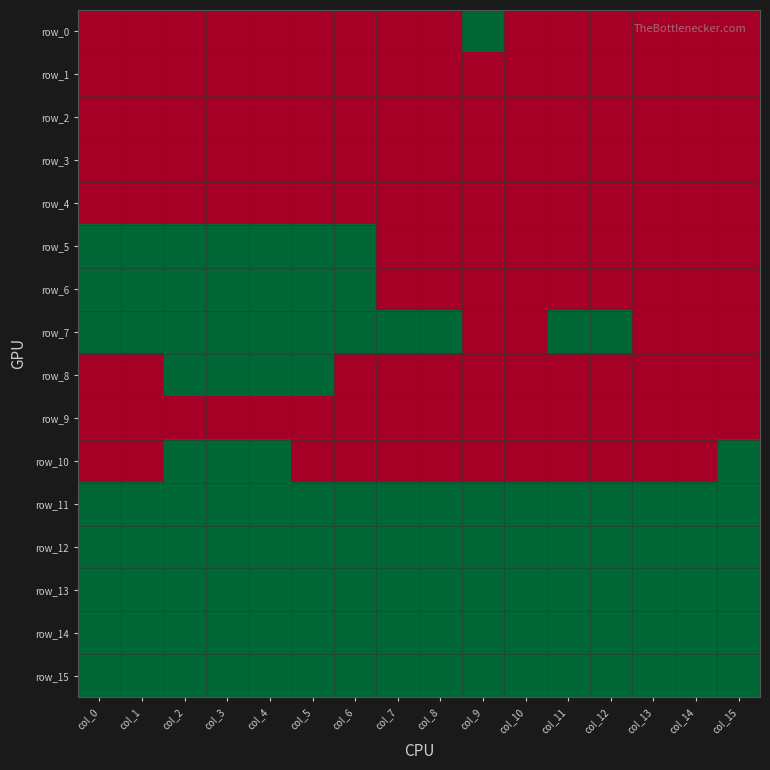

What is the sum of all row_12 values?

16